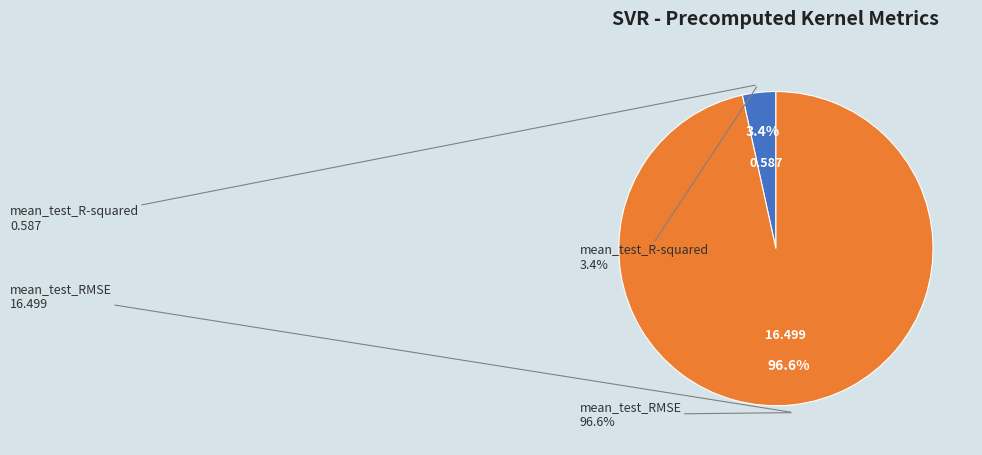

Is it true that mean_test_RMSE is 97% of the pie?

True